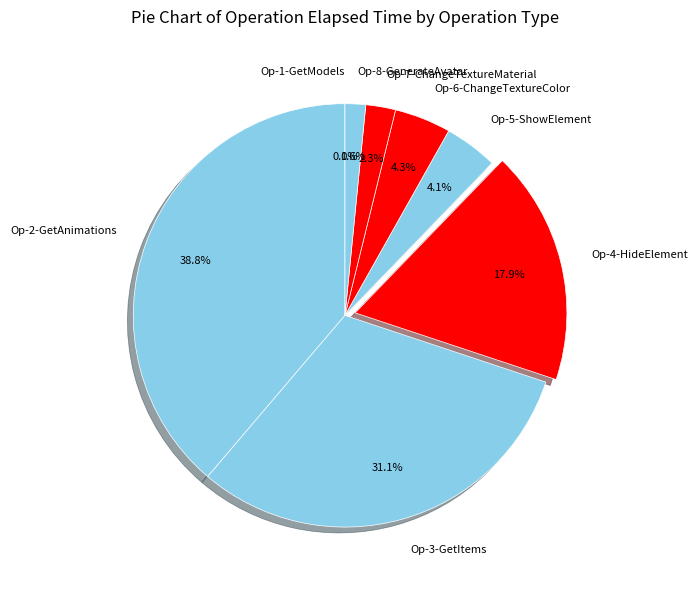

Between Op-4-HideElement and Op-7-ChangeTextureMaterial, which is larger?

Op-4-HideElement